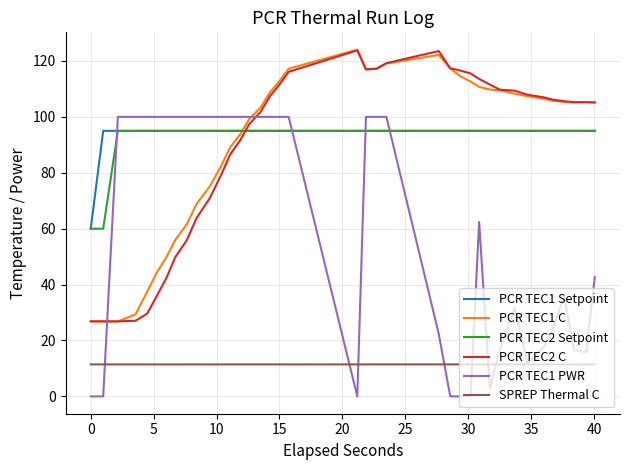

What is the maximum value shown in the chart?

124.0